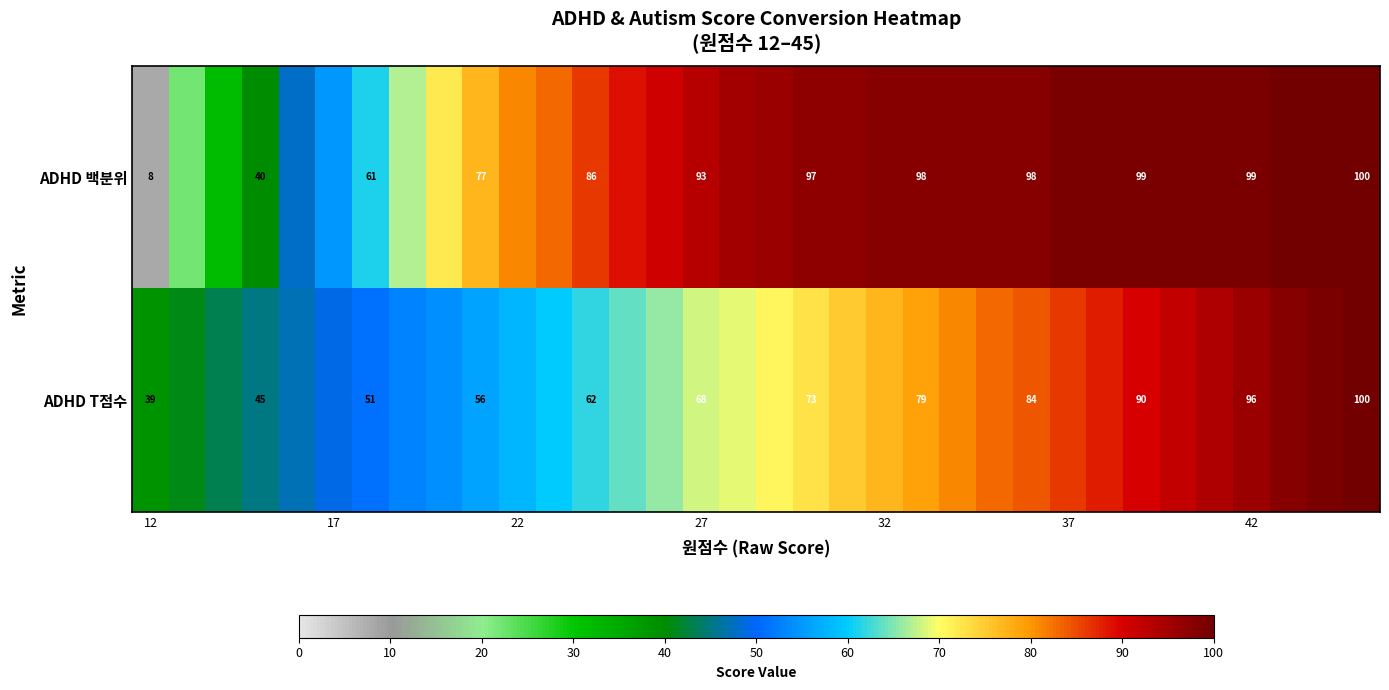

True or false: ADHD 백분위 has a value of 8 at 12.

True